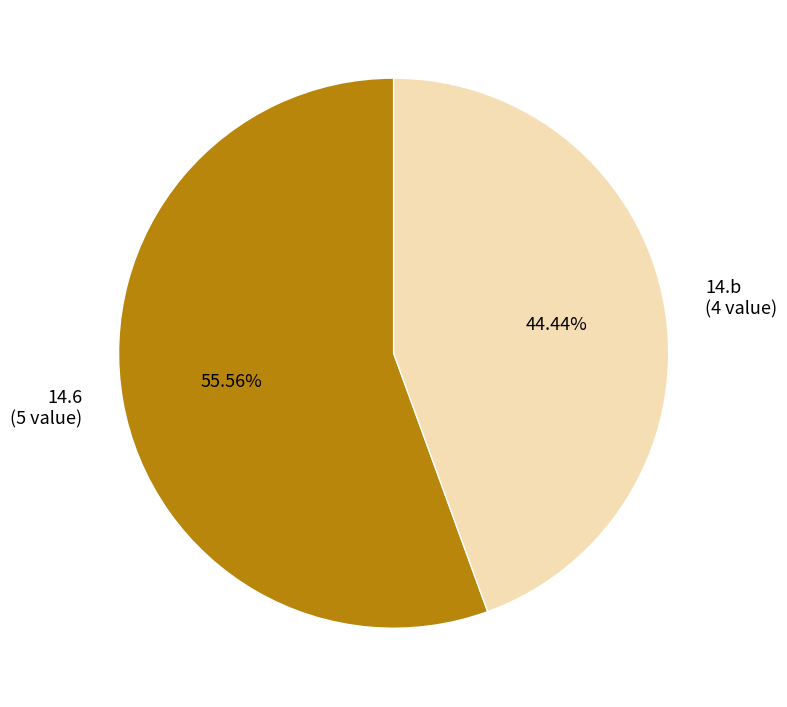

Between 14.b and 14.6, which is larger?

14.6